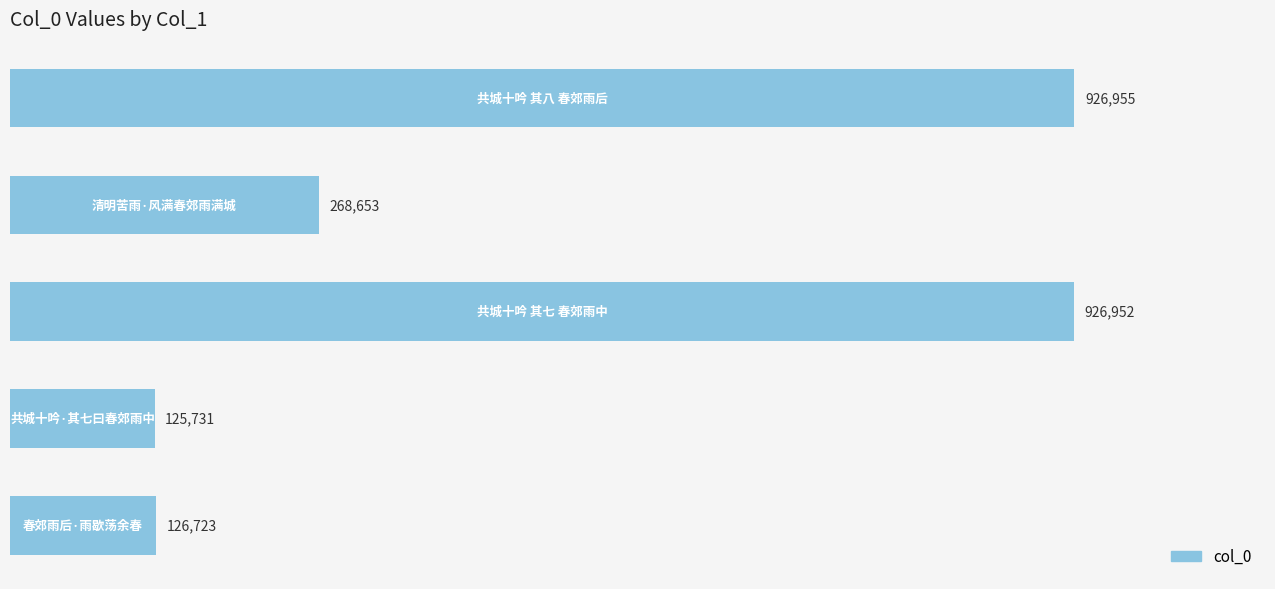

Does the chart contain any negative values?

No